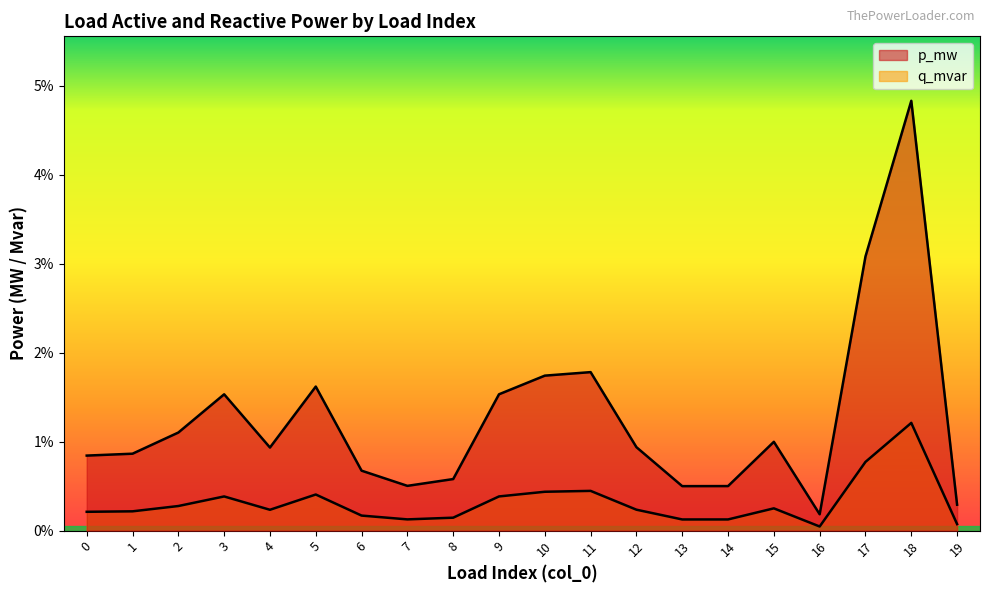

How many lines are shown in the chart?

2